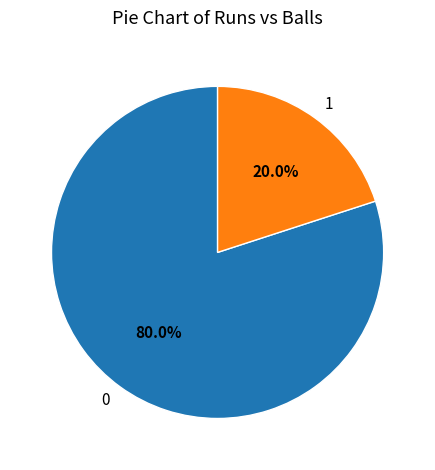

Is the sum of 1 and 0 greater than half?

Yes